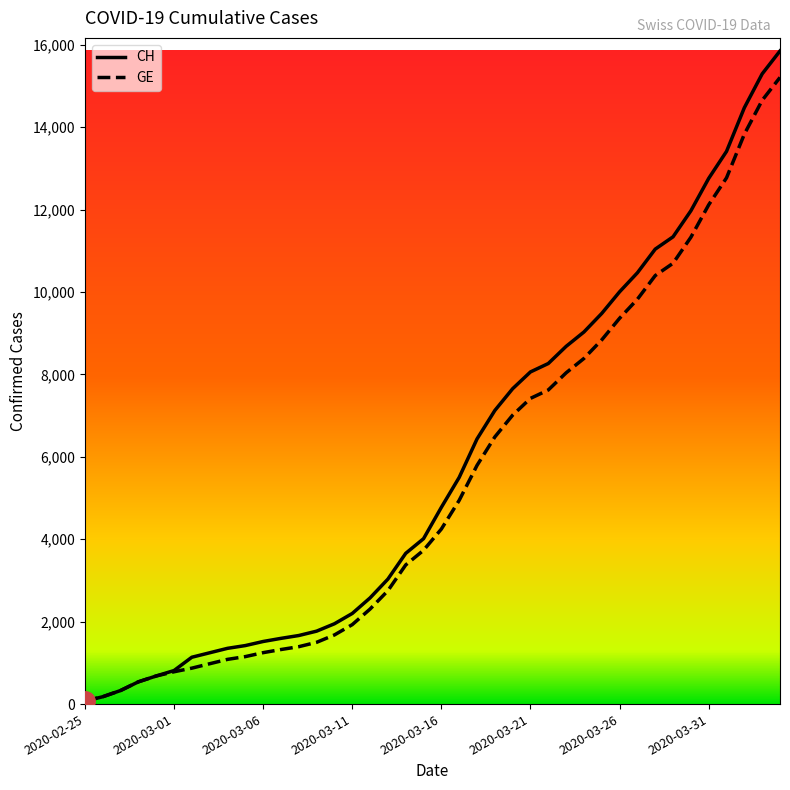

What is the highest value of the CH series?

15850